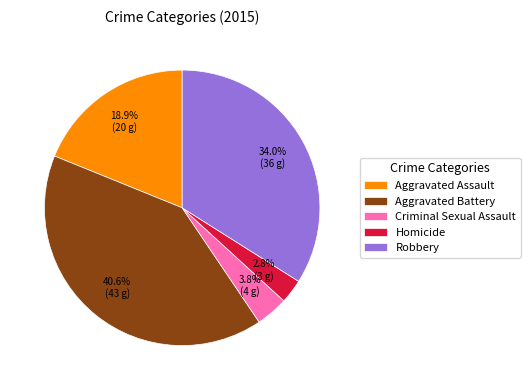

What is the ratio of the value at Robbery to the value at Aggravated Assault?

1.8